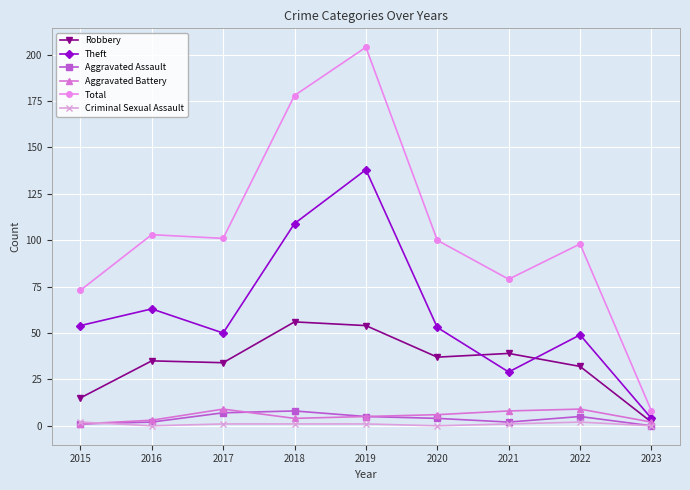

How many values in the Aggravated Battery series are below 5?

4